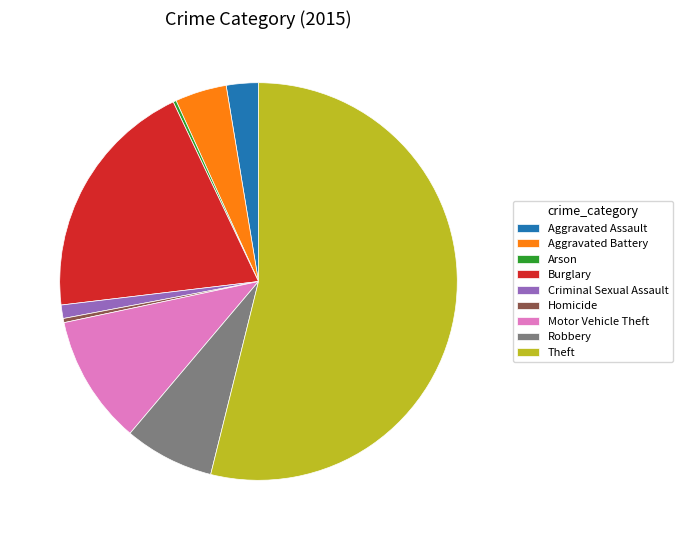

Which slice is the largest?

Theft